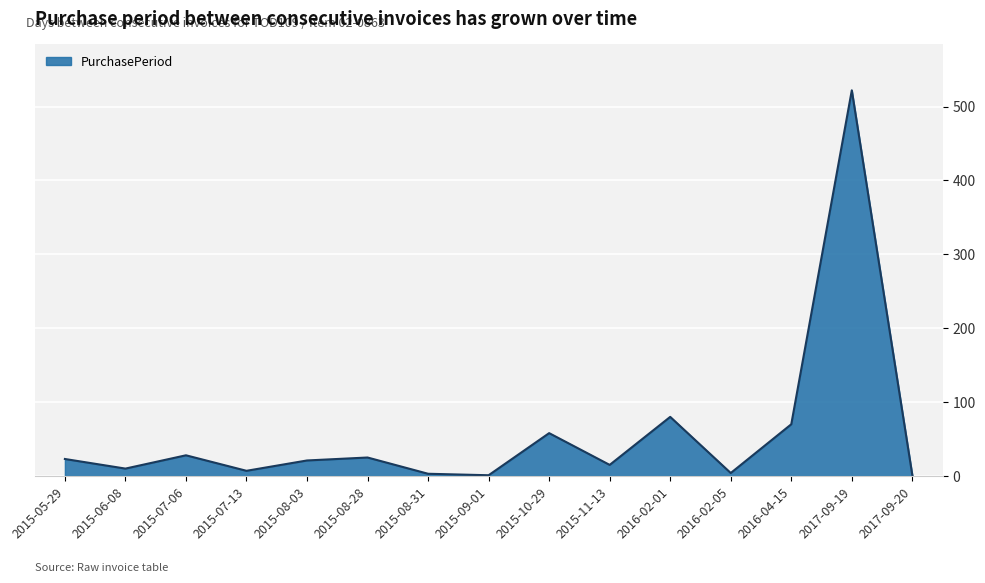

At which label does the data first exceed 21?

2015-05-29